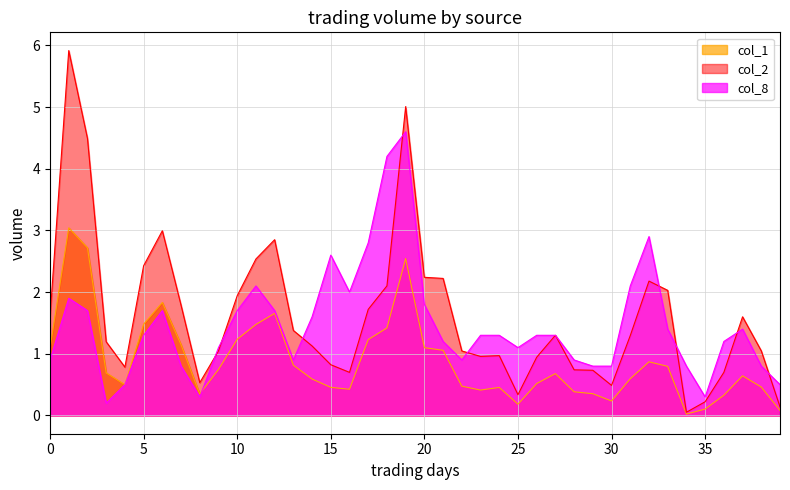

What is the value of the col_2 point at the 32nd from the left?

1.3